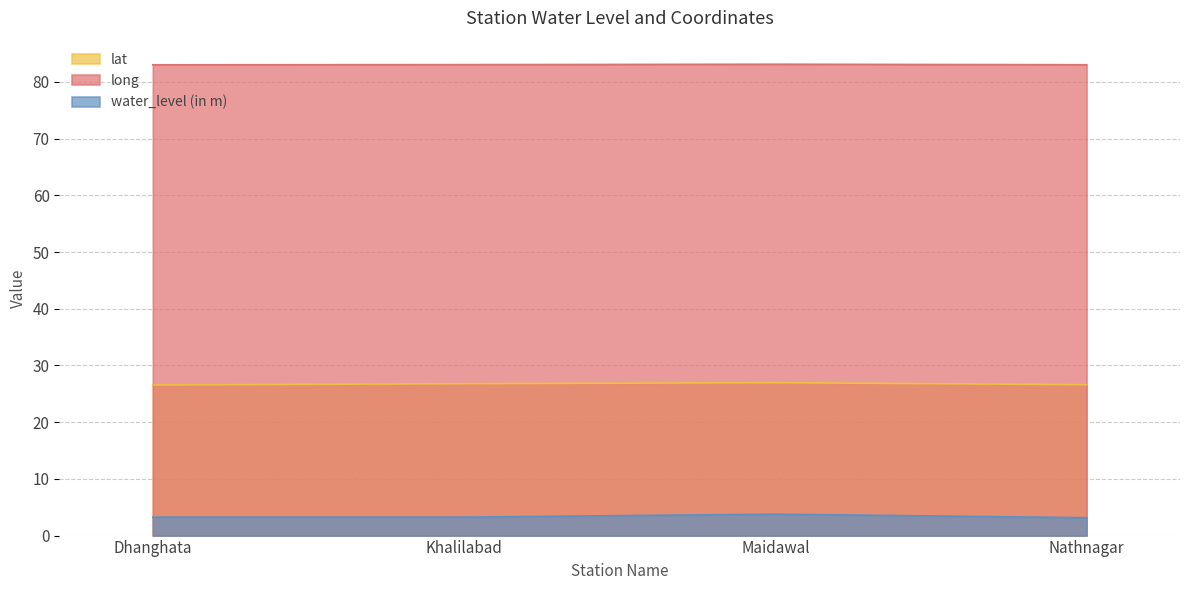

Which has a higher value, Nathnagar or Dhanghata?

Nathnagar